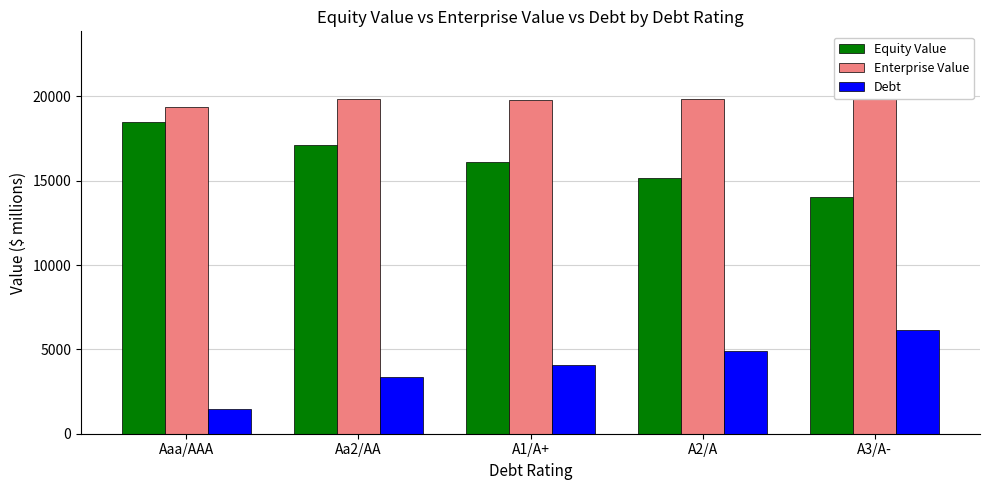

At which label does Debt reach its minimum?

Aaa/AAA